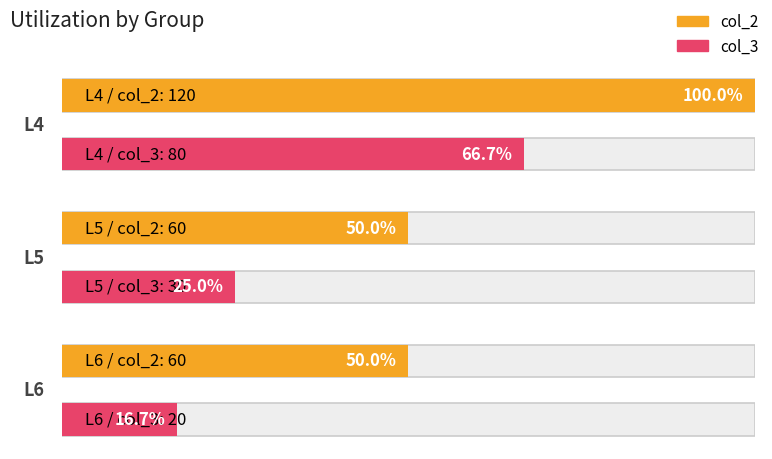

Rank the categories by col_2 value from lowest to highest.

L5, L6, L4